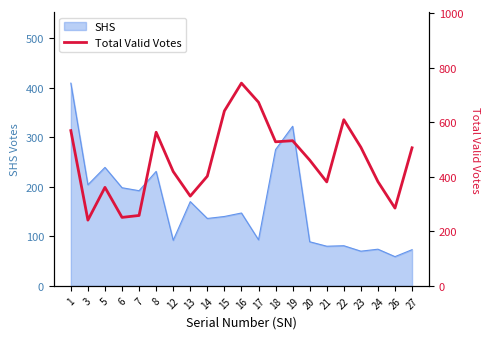

What is the lowest value of the SHS series?

59